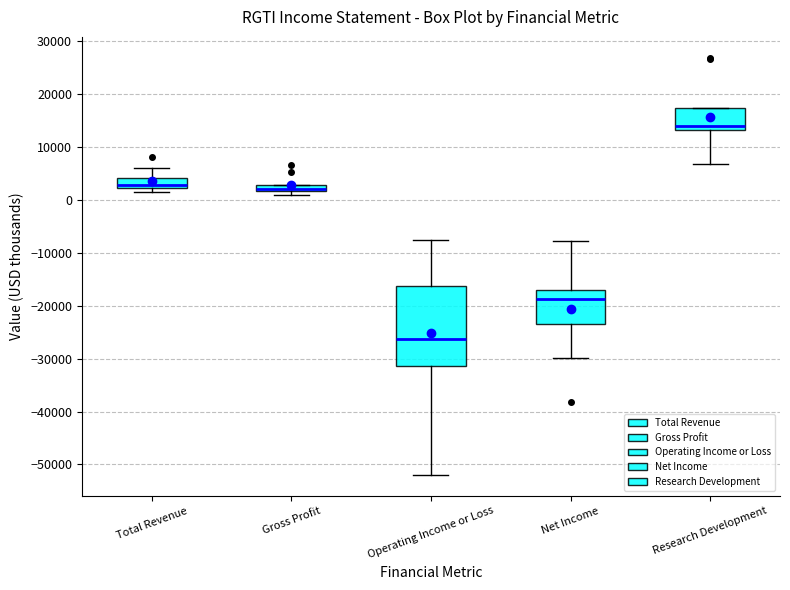

Which box is the tallest, from its lower edge to its upper edge?

Operating Income or Loss